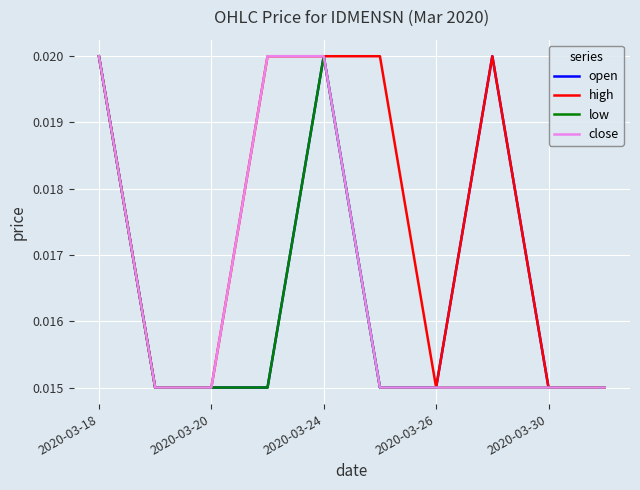

Which series has the largest total across all categories?

high